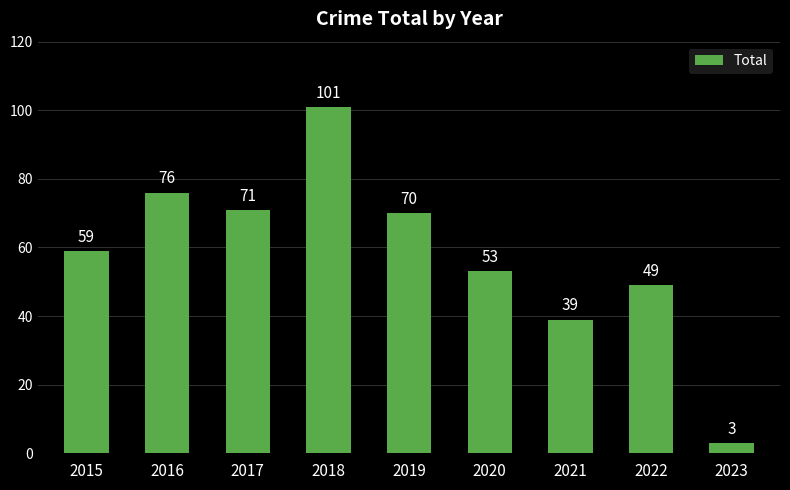

How many categories are shown in the chart?

9